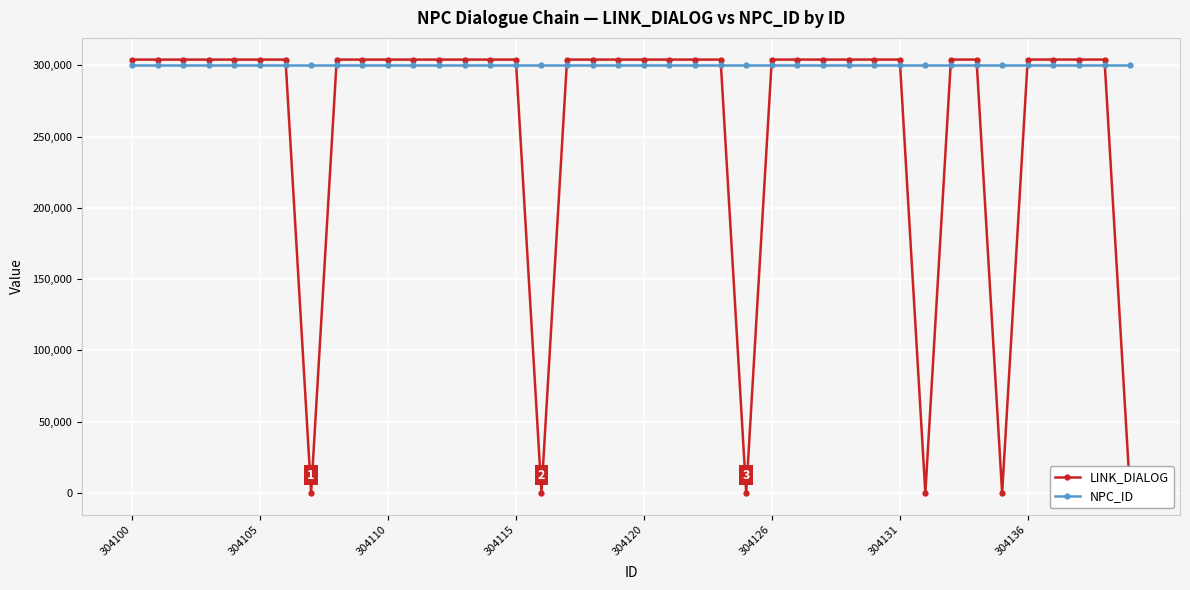

What is the value of the LINK_DIALOG point at the 27th from the left?

304128